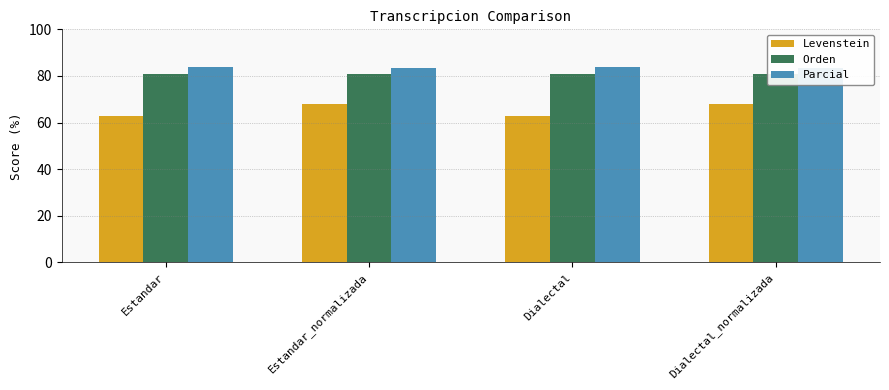

At Estandar, list the series in order from smallest to largest.

Levenstein, Orden, Parcial